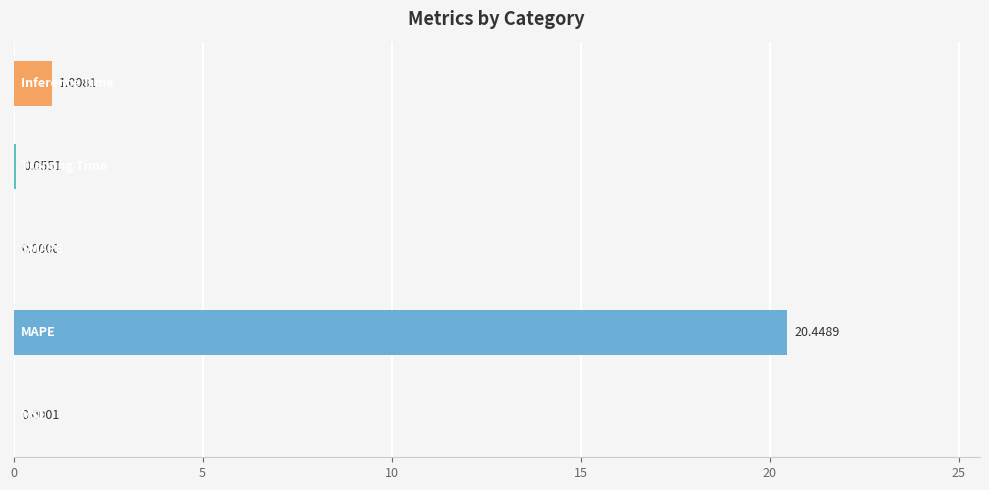

How many data points does each series have?

5